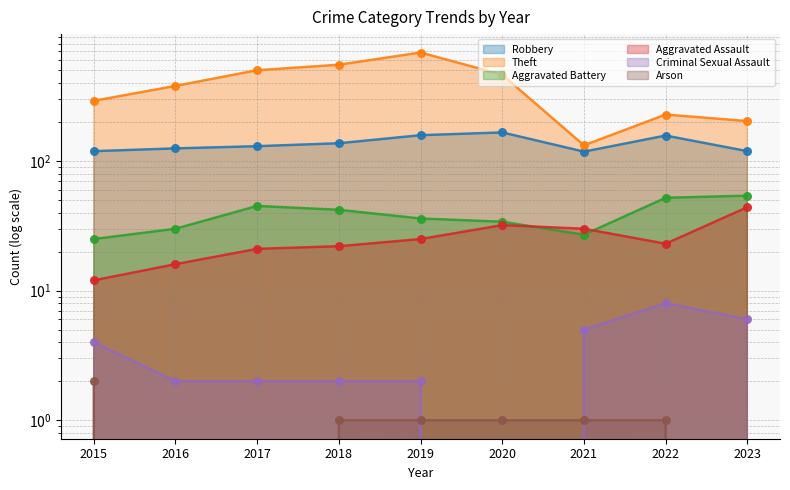

At which category is the sum across all series the highest?

2019